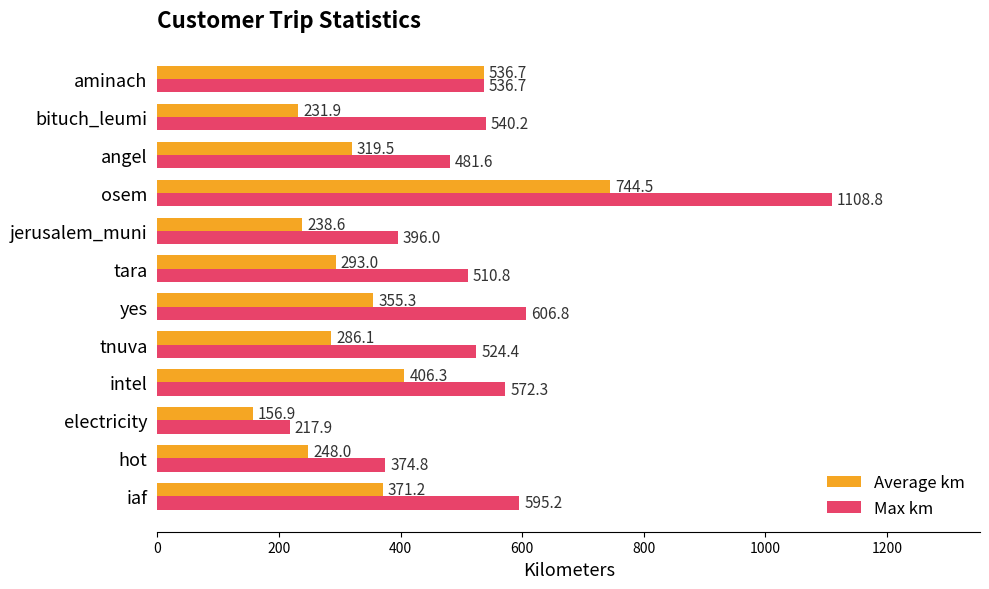

Between iaf and electricity, which series saw the biggest shift?

Max km